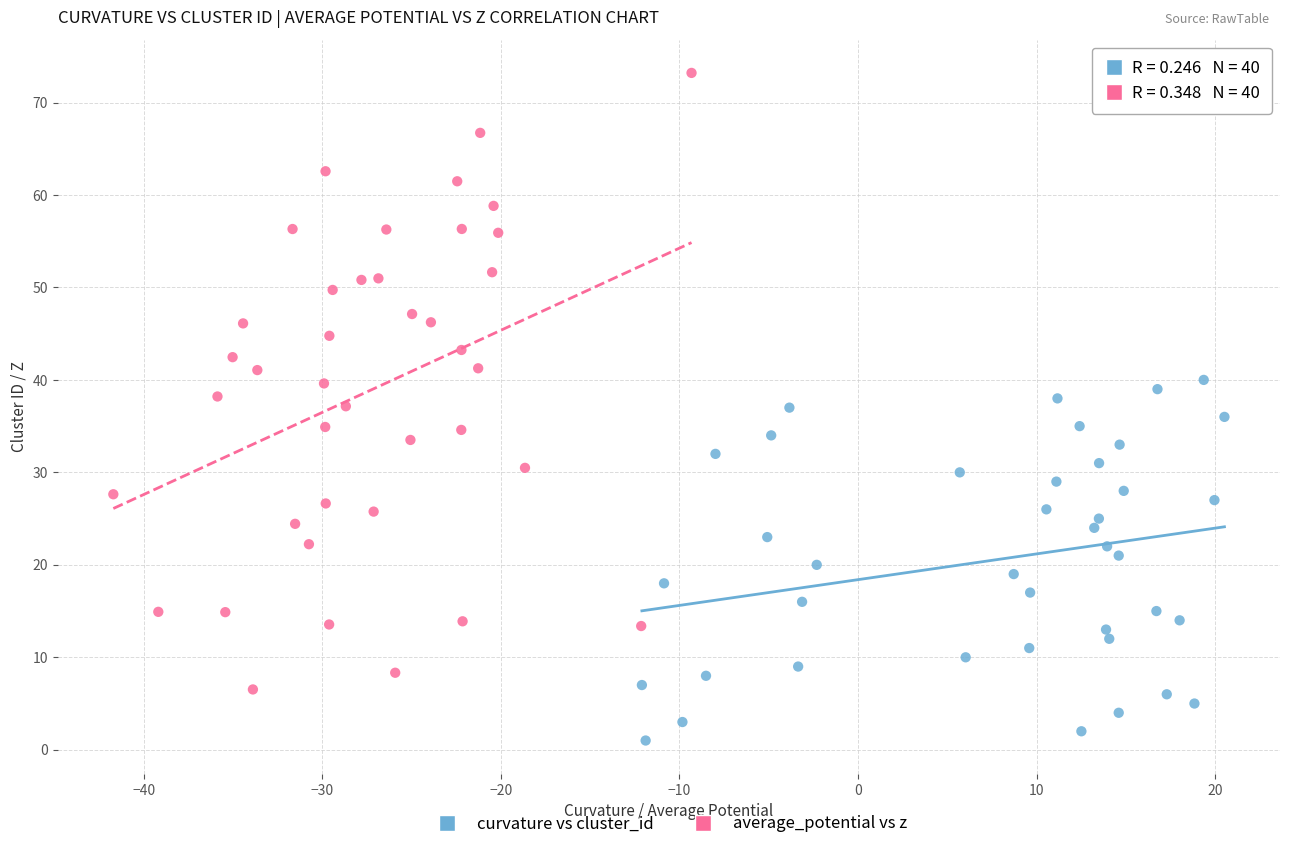

Which series reaches the minimum Y coordinate?

curvature vs cluster_id